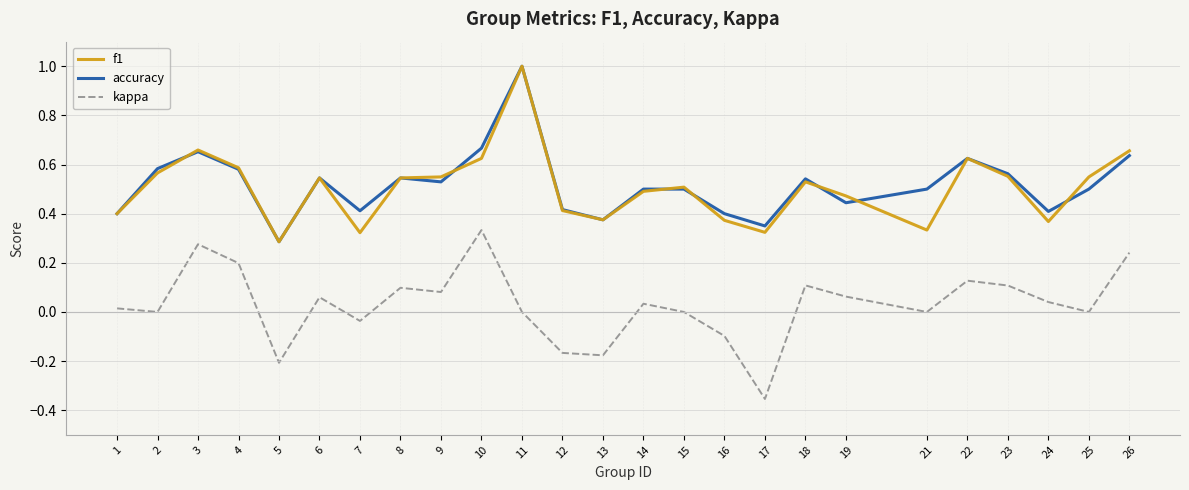

True or false: accuracy and kappa intersect in this chart.

False